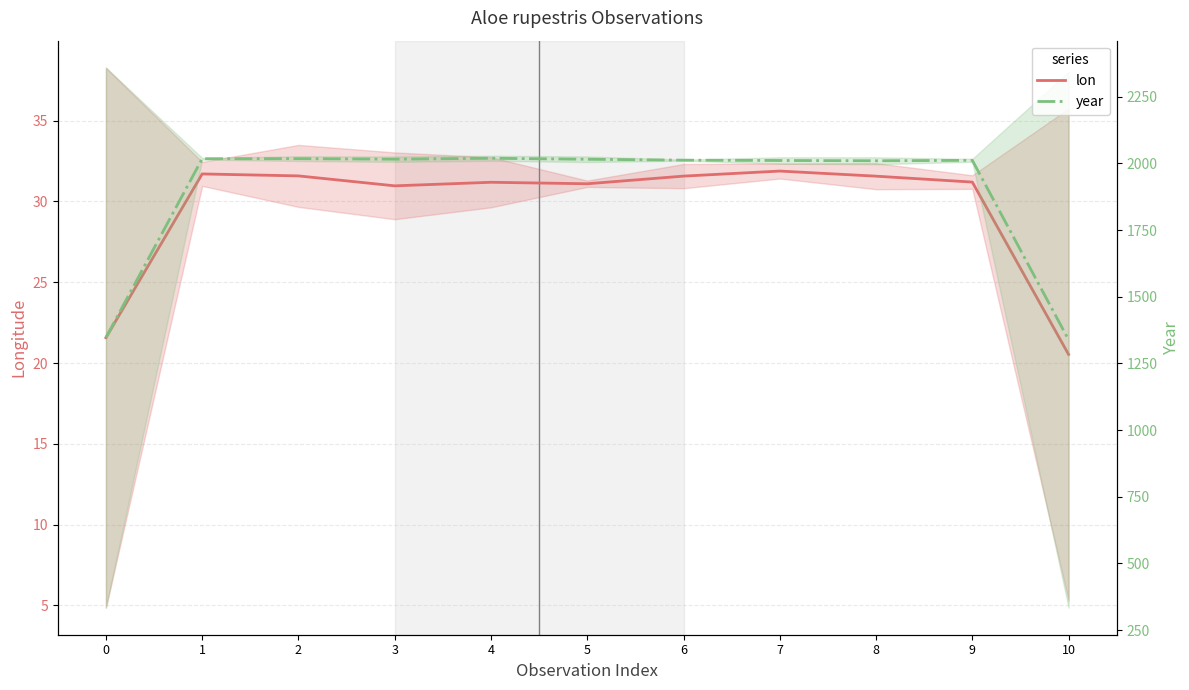

What is the difference between the highest and lowest values at 6?

1980.4